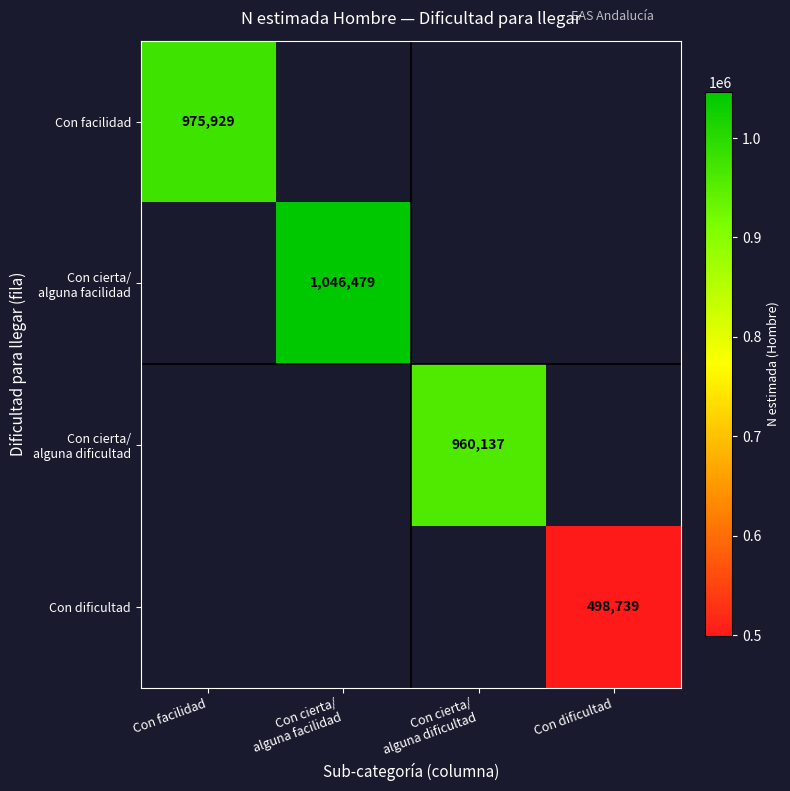

What is the smallest value displayed?

498739.0